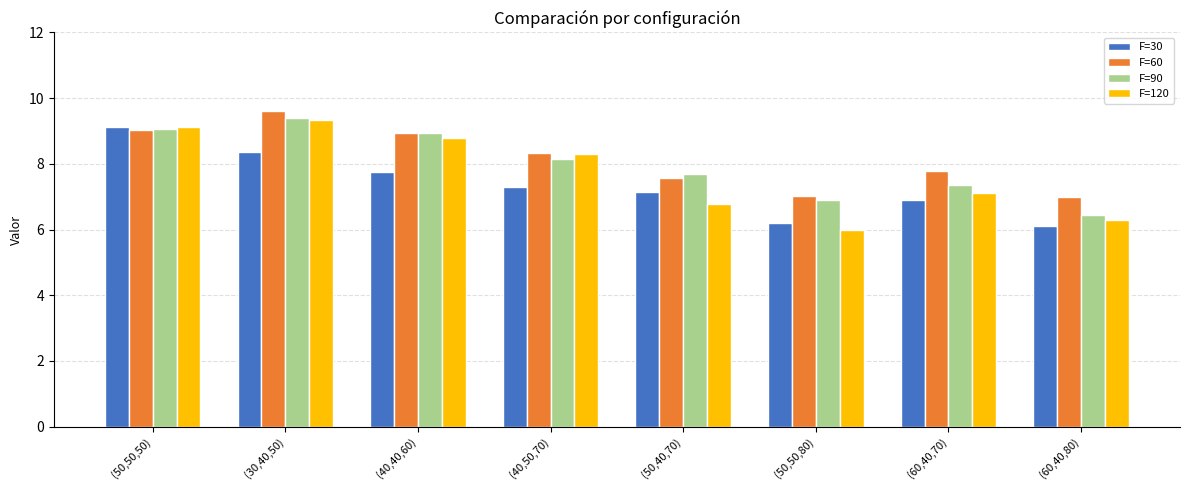

Is it true that F=30 equals 6.2 at (50,50,80)?

True